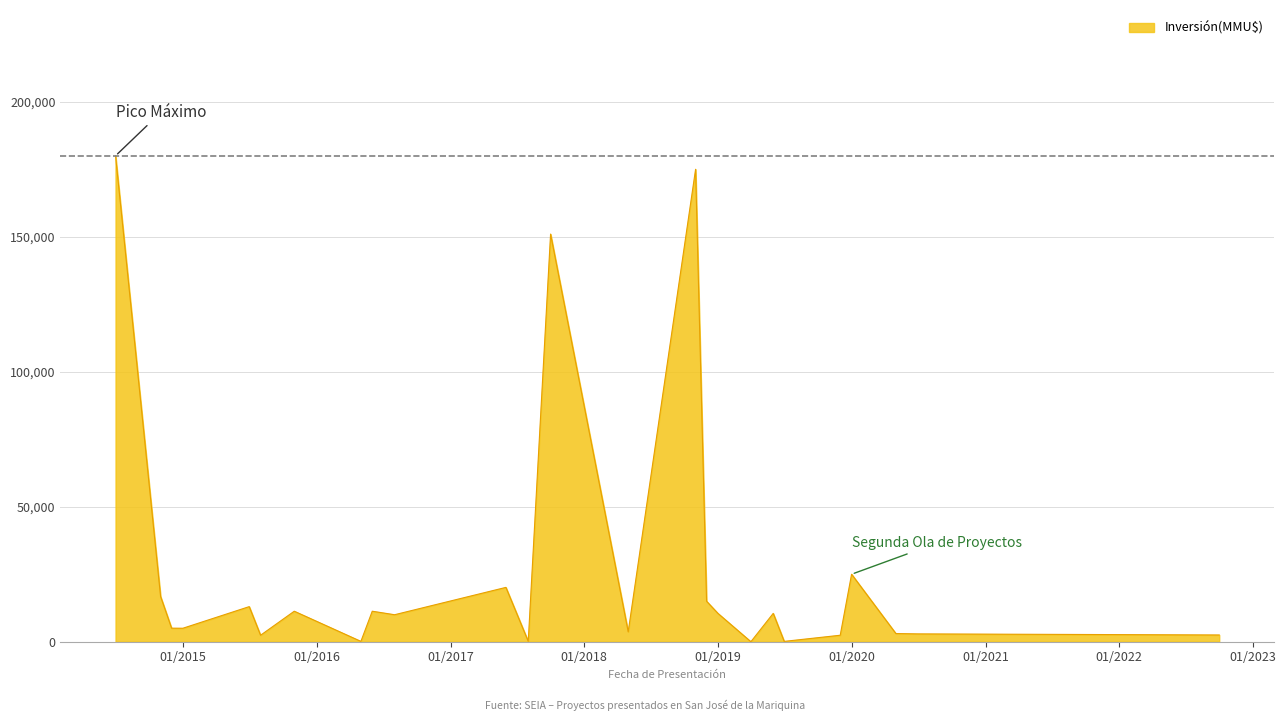

What is the maximum value shown in the chart?

180000